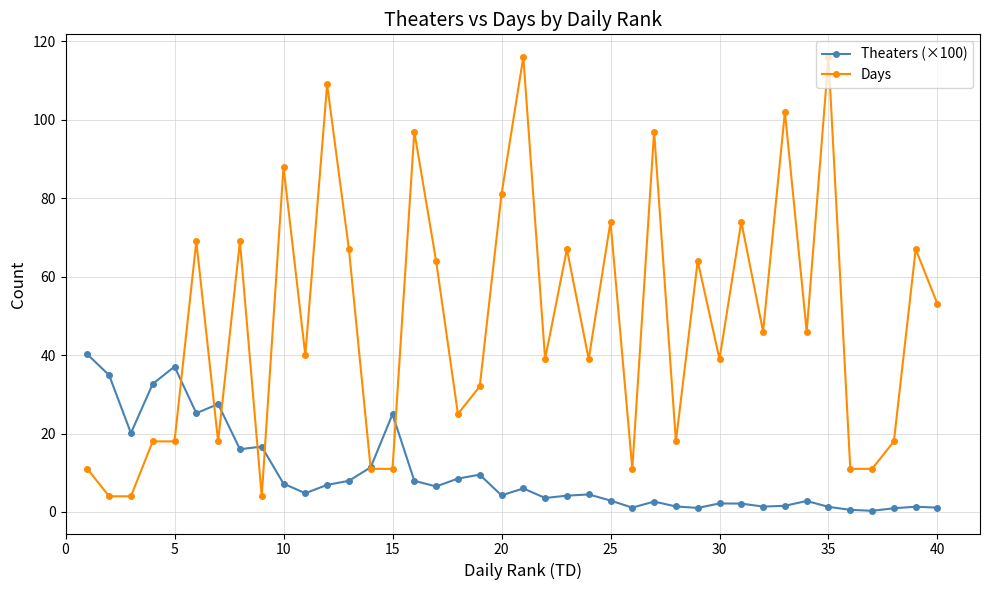

Which series has the largest range (max minus min)?

Days